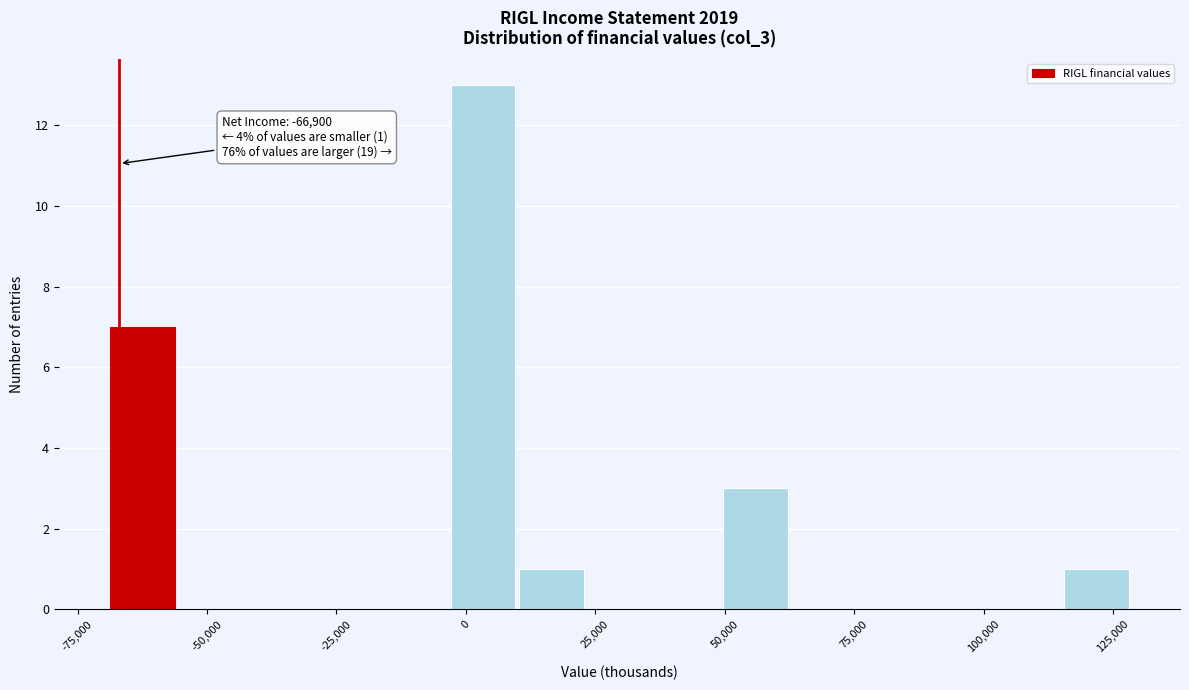

Read against the x-axis, roughly where is the centre of the tallest bar?

5000